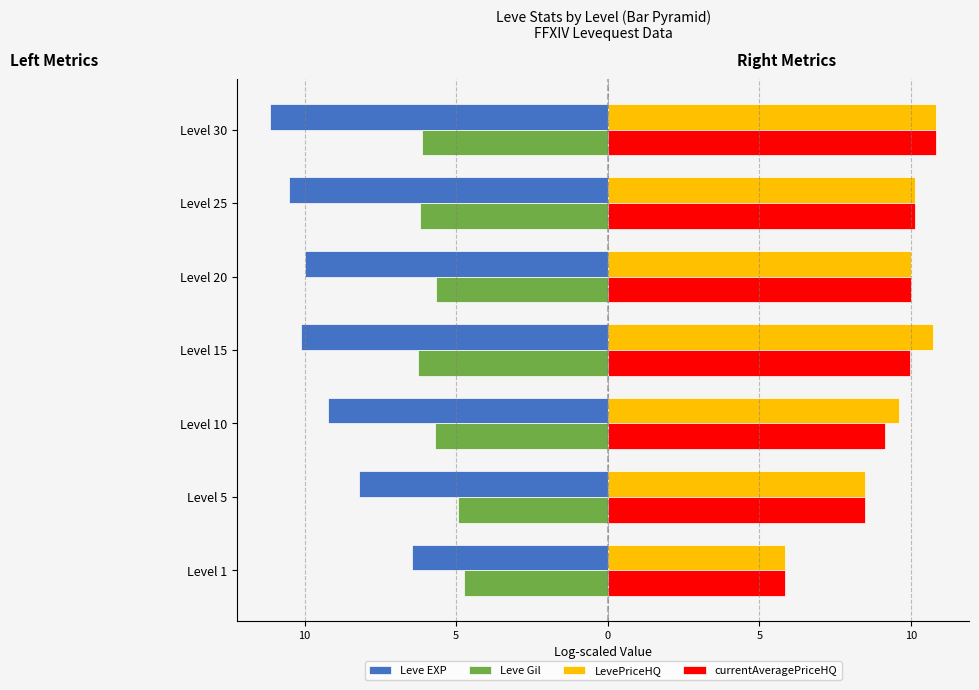

Which series has the largest range (max minus min)?

LevePriceHQ